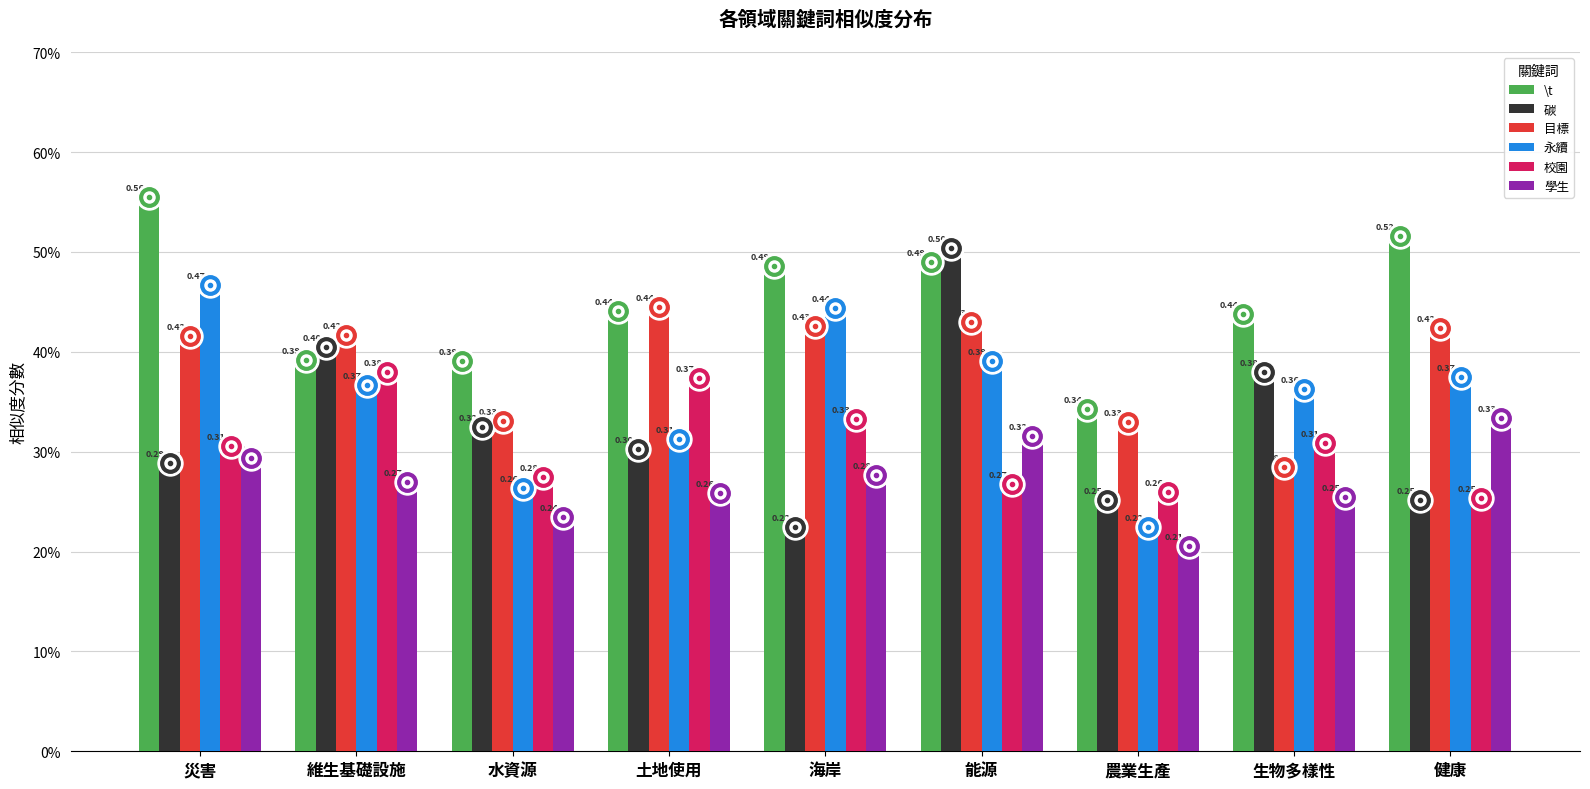

Reading left to right, transcribe all the data shown in this chart.

\t: 0.6	0.4	0.4	0.4	0.5	0.5	0.3	0.4	0.5
碳: 0.3	0.4	0.3	0.3	0.2	0.5	0.3	0.4	0.3
目標: 0.4	0.4	0.3	0.4	0.4	0.4	0.3	0.3	0.4
永續: 0.5	0.4	0.3	0.3	0.4	0.4	0.2	0.4	0.4
校園: 0.3	0.4	0.3	0.4	0.3	0.3	0.3	0.3	0.3
學生: 0.3	0.3	0.2	0.3	0.3	0.3	0.2	0.3	0.3